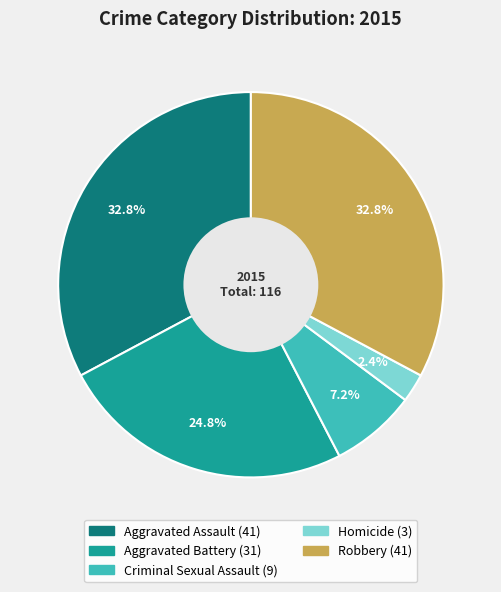

To the nearest percent, what is the average slice percentage?

20%